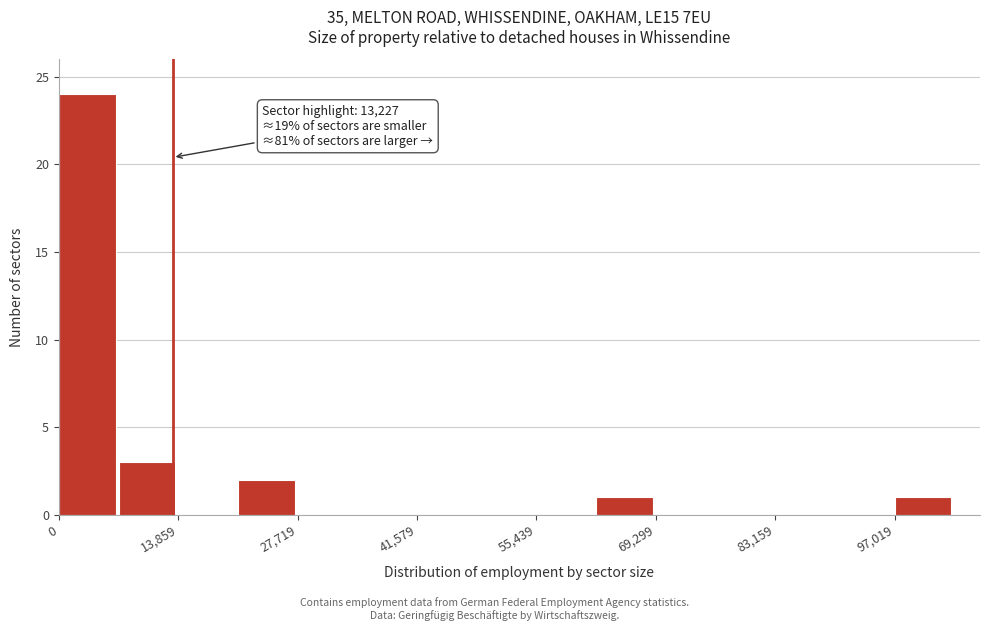

Read against the x-axis, roughly where is the centre of the tallest bar?

4000